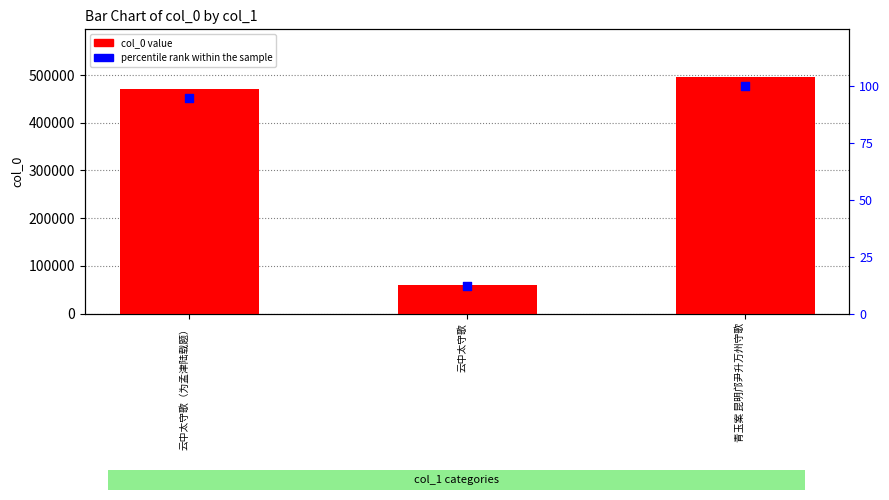

At which category is the sum across all series the highest?

青玉案 昆明邝尹升万州守歌